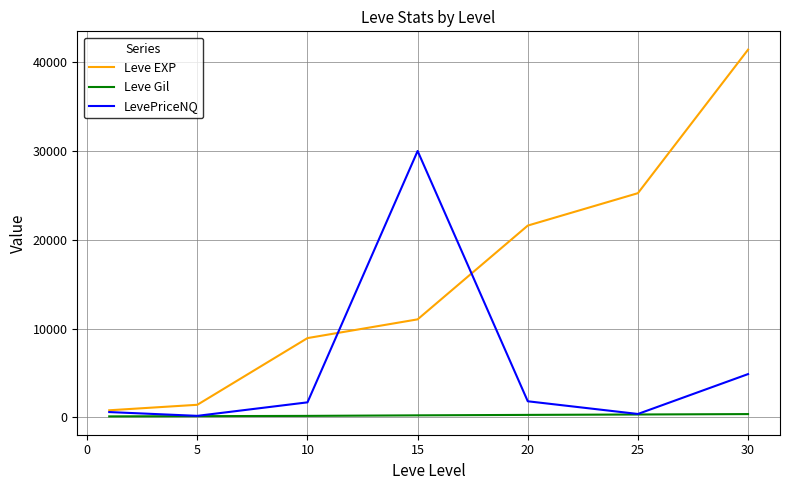

At how many categories does at least one series exceed 19128?

4